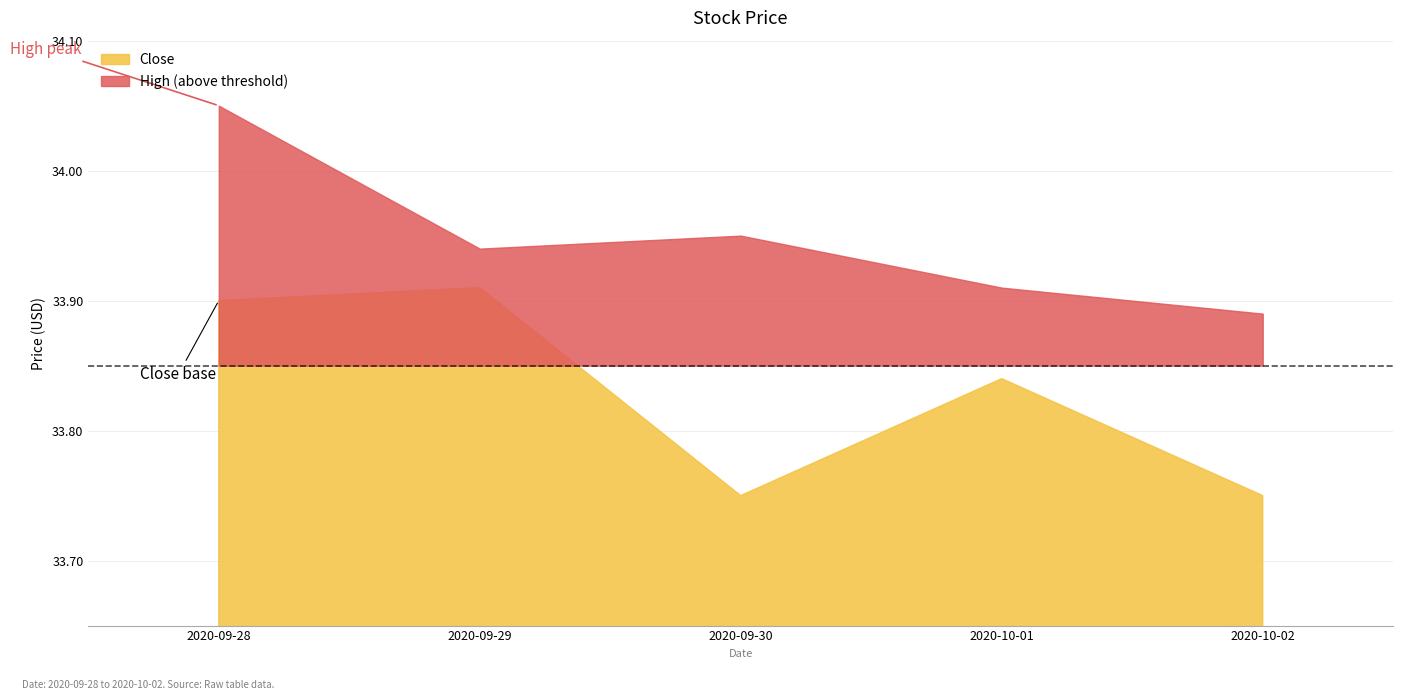

What is the average value of the Close series?

33.8